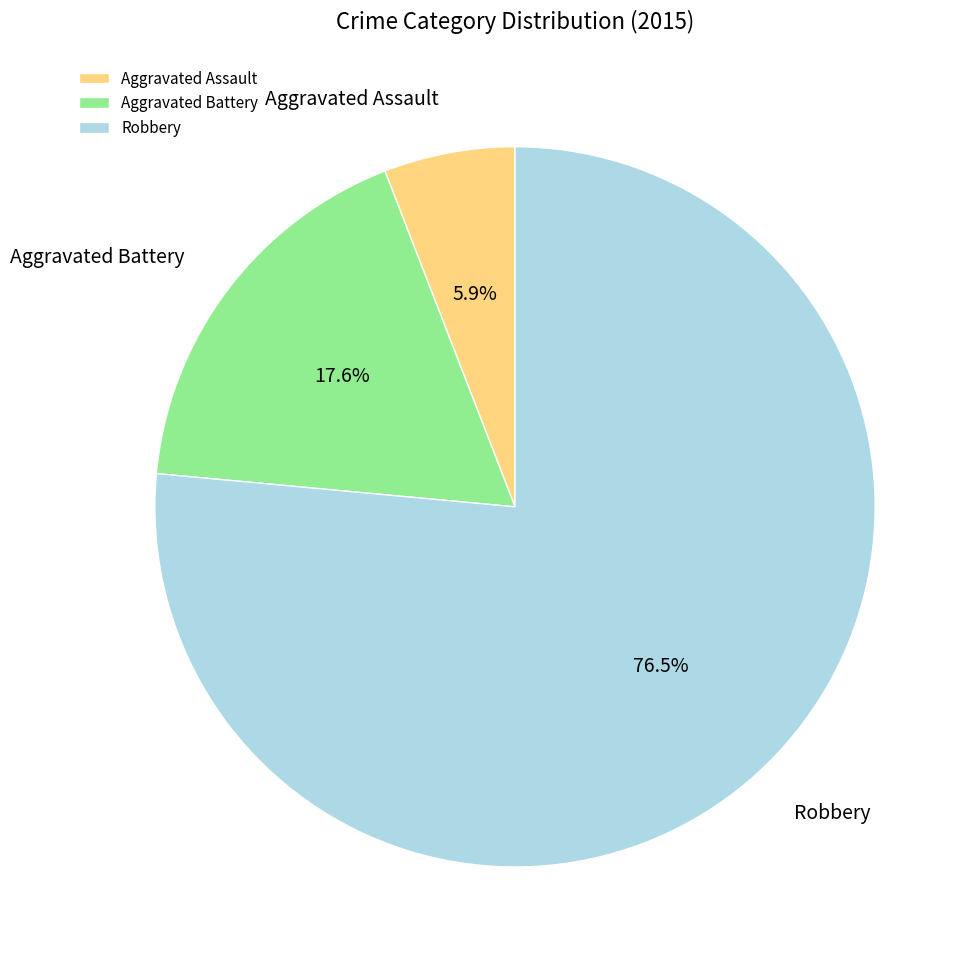

Rank the categories by value from lowest to highest.

Aggravated Assault, Aggravated Battery, Robbery